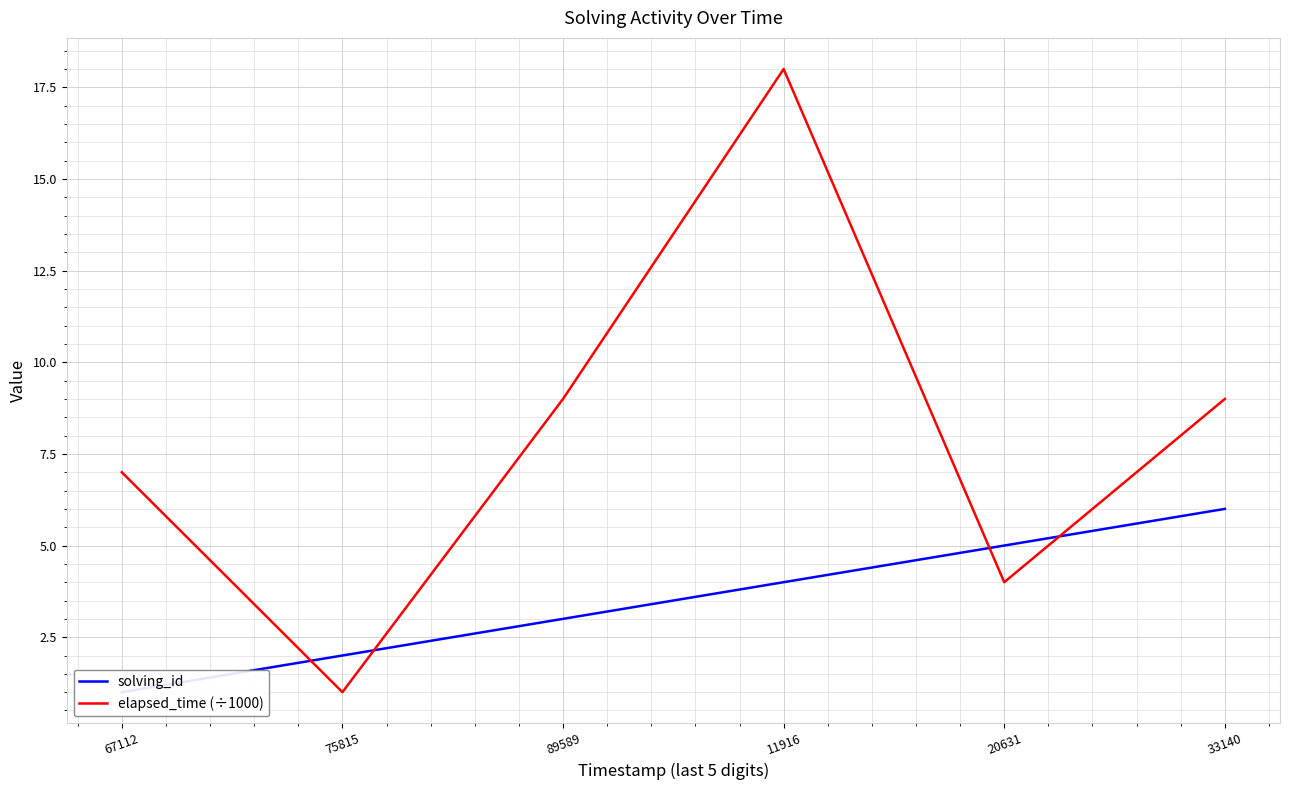

What are all the series names shown in the legend?

solving_id, elapsed_time (÷1000)